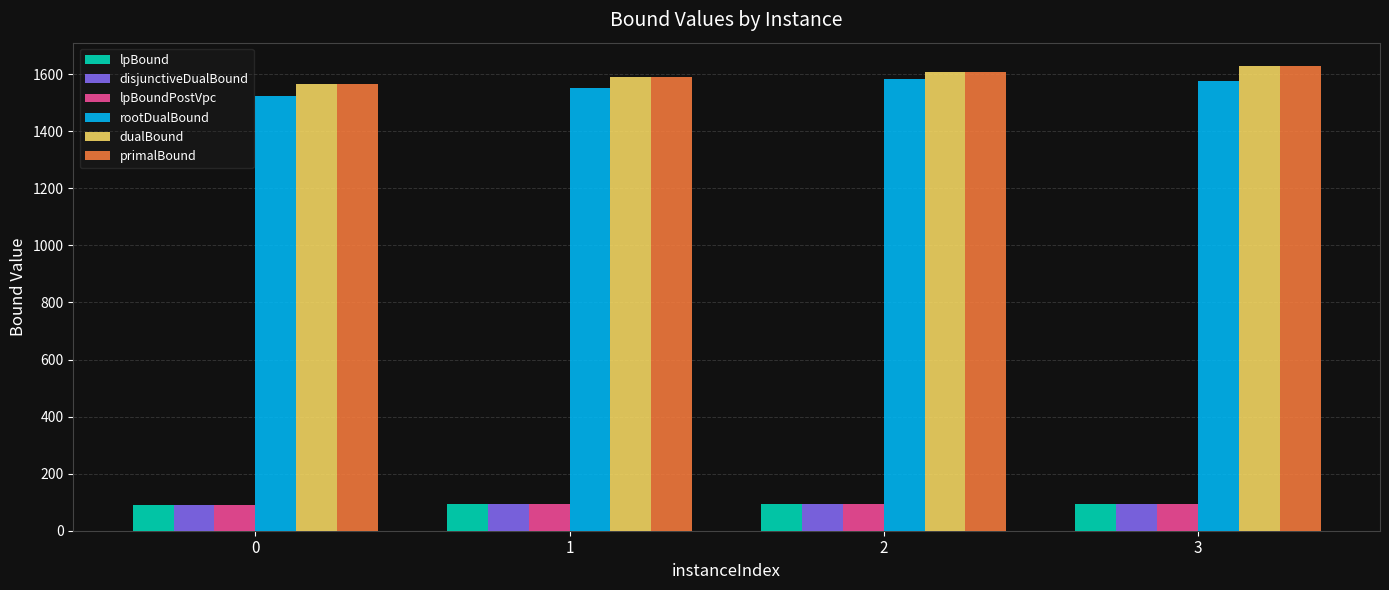

The value of primalBound at 3 is 2776.8. True or false?

False